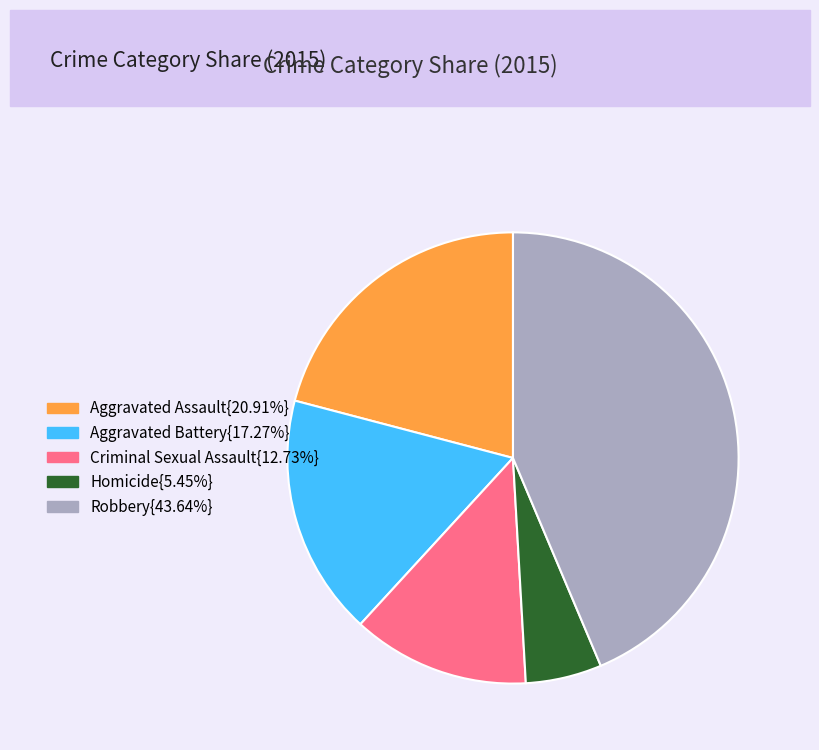

Does any single category account for the majority?

No